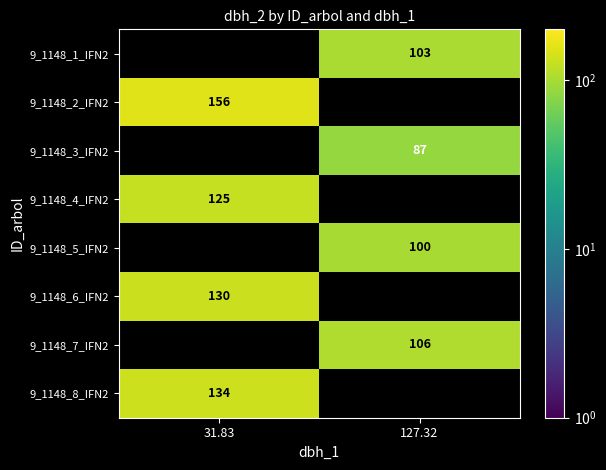

The 9_1148_4_IFN2 series shows 34.2 at 31.83. True or false?

False